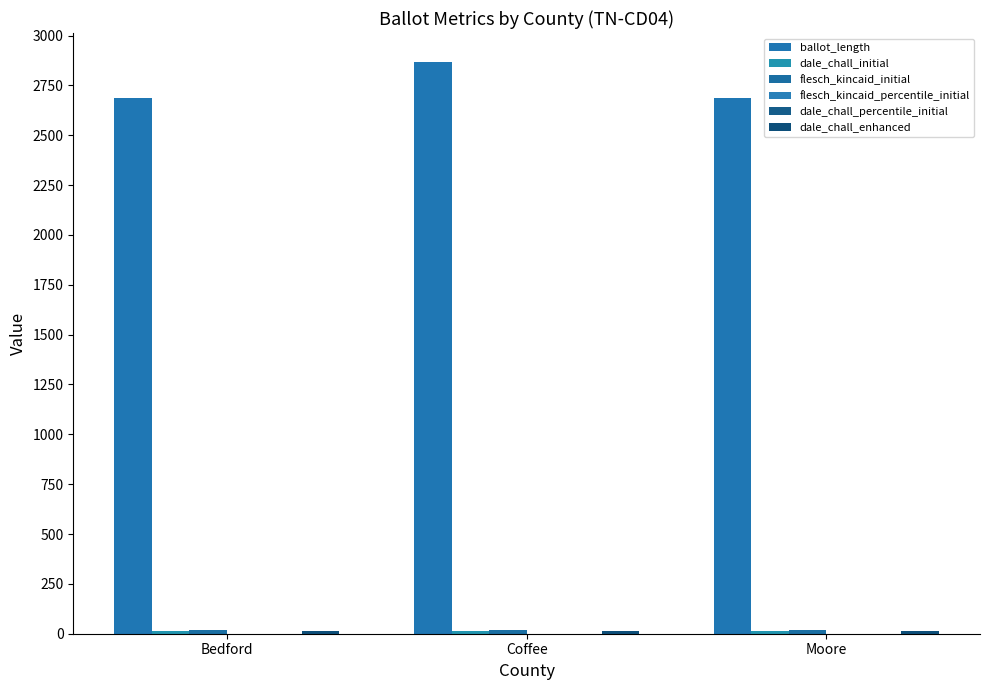

What value does the flesch_kincaid_initial series have at Bedford?

18.6